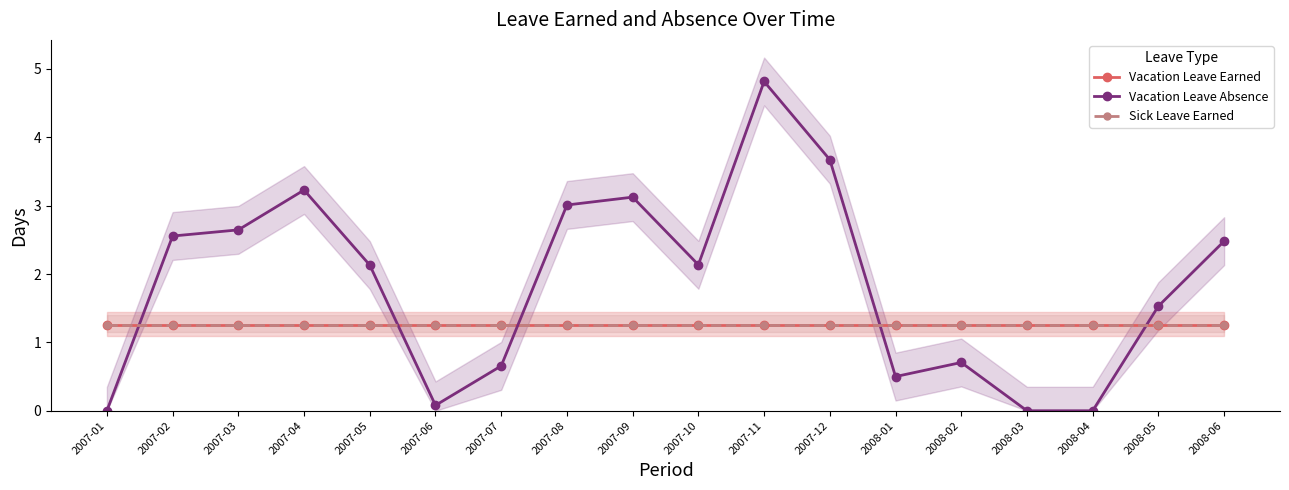

Reading left to right, what are all the values shown in this chart?

Vacation Leave Earned: 2007-01=1.2	2007-02=1.2	2007-03=1.2	2007-04=1.2	2007-05=1.2	2007-06=1.2	2007-07=1.2	2007-08=1.2	2007-09=1.2	2007-10=1.2	2007-11=1.2	2007-12=1.2	2008-01=1.2	2008-02=1.2	2008-03=1.2	2008-04=1.2	2008-05=1.2	2008-06=1.2
Vacation Leave Absence: 2007-01=0.0	2007-02=2.6	2007-03=2.6	2007-04=3.2	2007-05=2.1	2007-06=0.1	2007-07=0.7	2007-08=3.0	2007-09=3.1	2007-10=2.1	2007-11=4.8	2007-12=3.7	2008-01=0.5	2008-02=0.7	2008-03=0.0	2008-04=0.0	2008-05=1.5	2008-06=2.5
Sick Leave Earned: 2007-01=1.2	2007-02=1.2	2007-03=1.2	2007-04=1.2	2007-05=1.2	2007-06=1.2	2007-07=1.2	2007-08=1.2	2007-09=1.2	2007-10=1.2	2007-11=1.2	2007-12=1.2	2008-01=1.2	2008-02=1.2	2008-03=1.2	2008-04=1.2	2008-05=1.2	2008-06=1.2